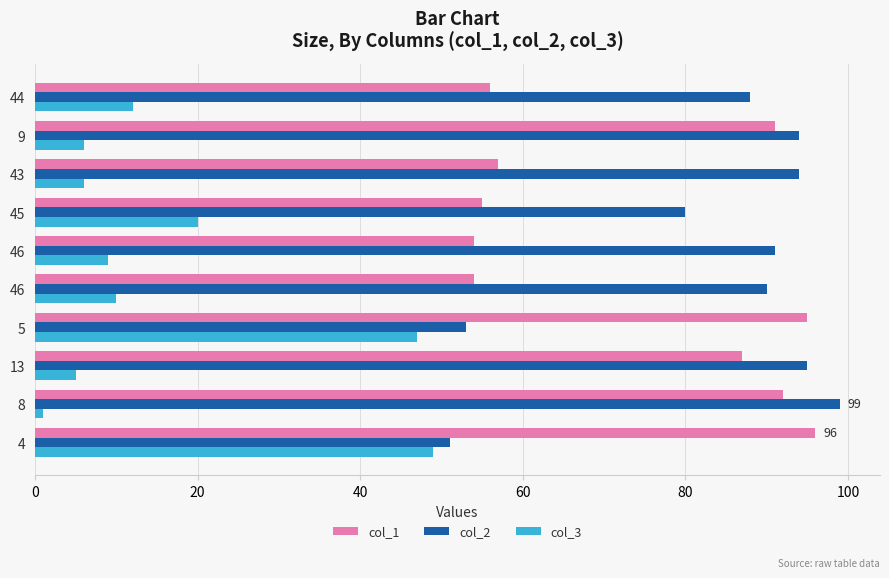

What is the greatest value displayed?

99